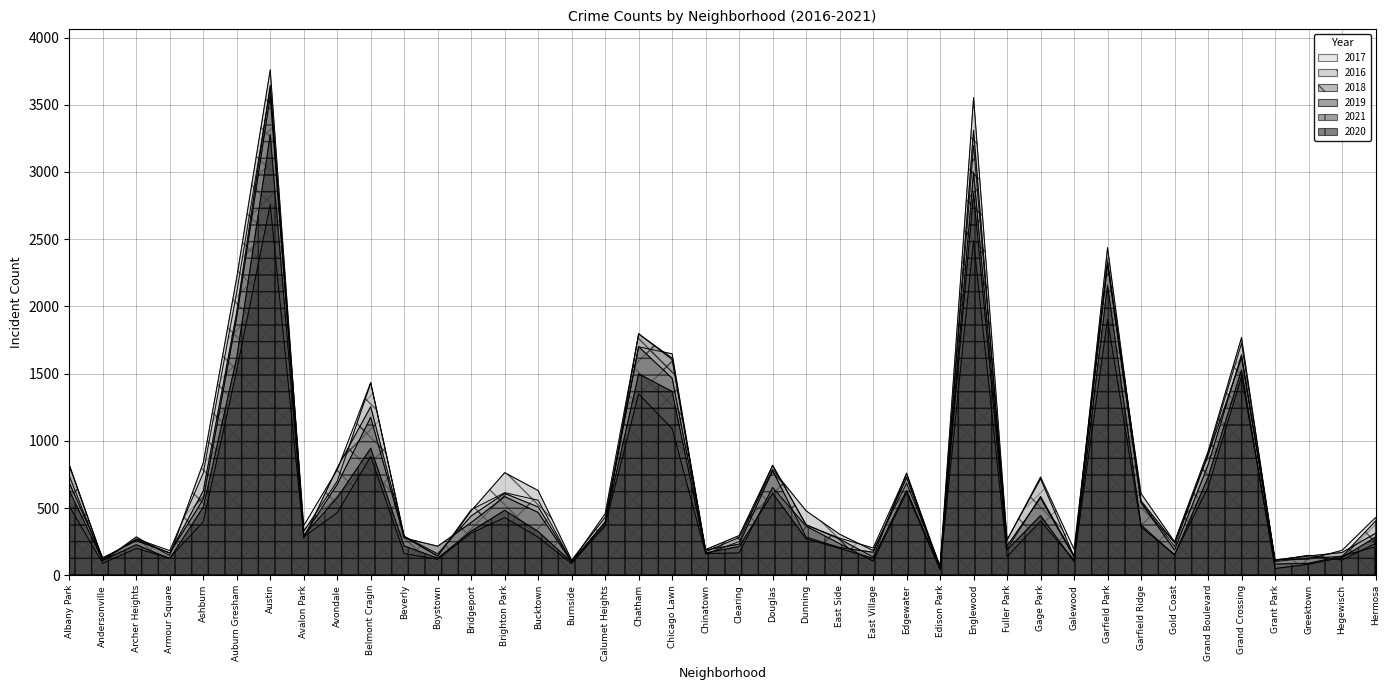

What are all the series names shown in the legend?

2017, 2016, 2018, 2019, 2021, 2020